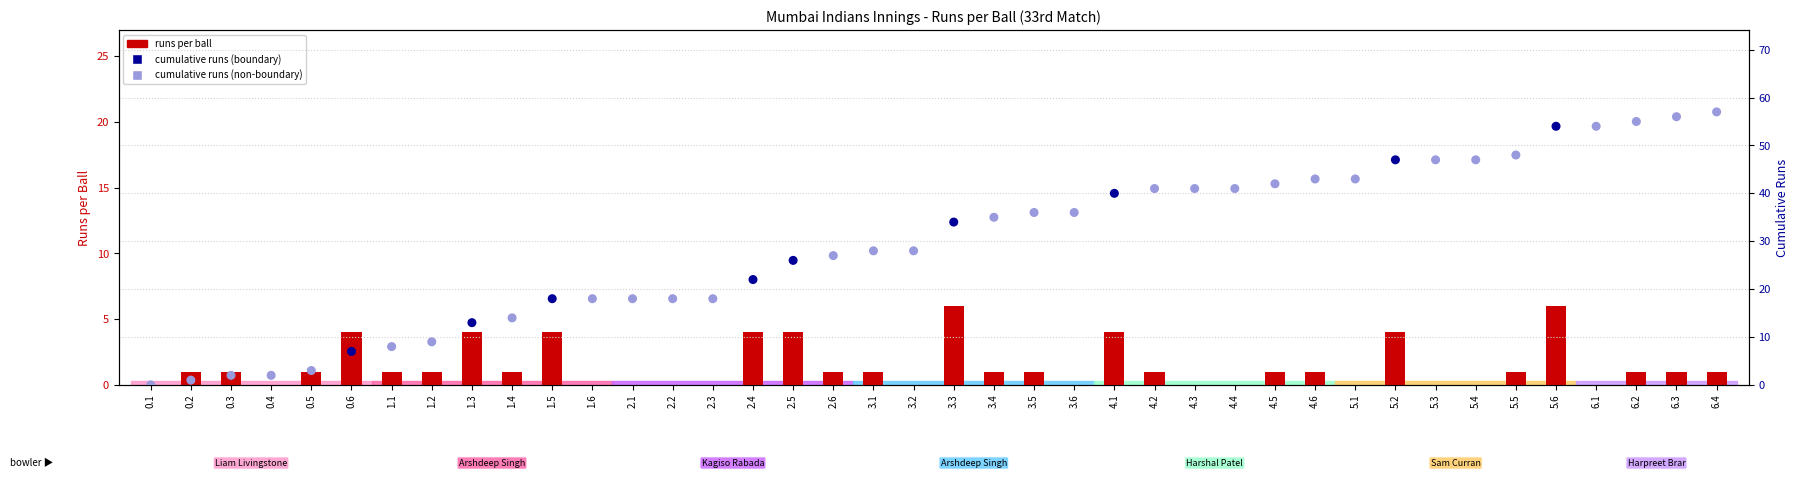

Which series has the widest spread of Y values?

cumulative runs